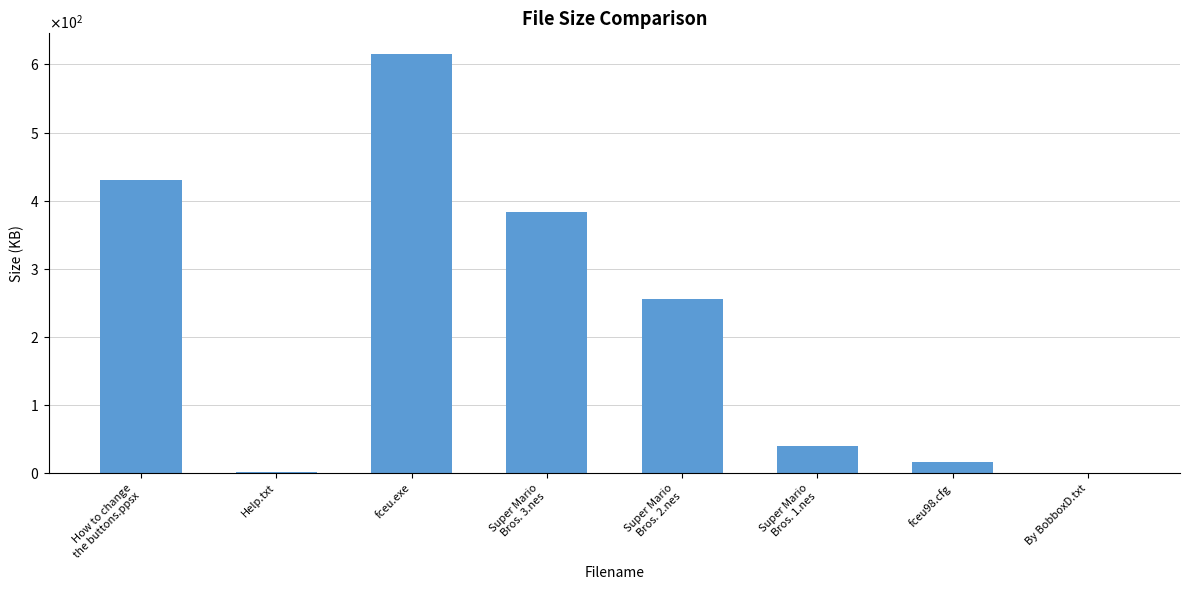

Are the bars horizontal?

No